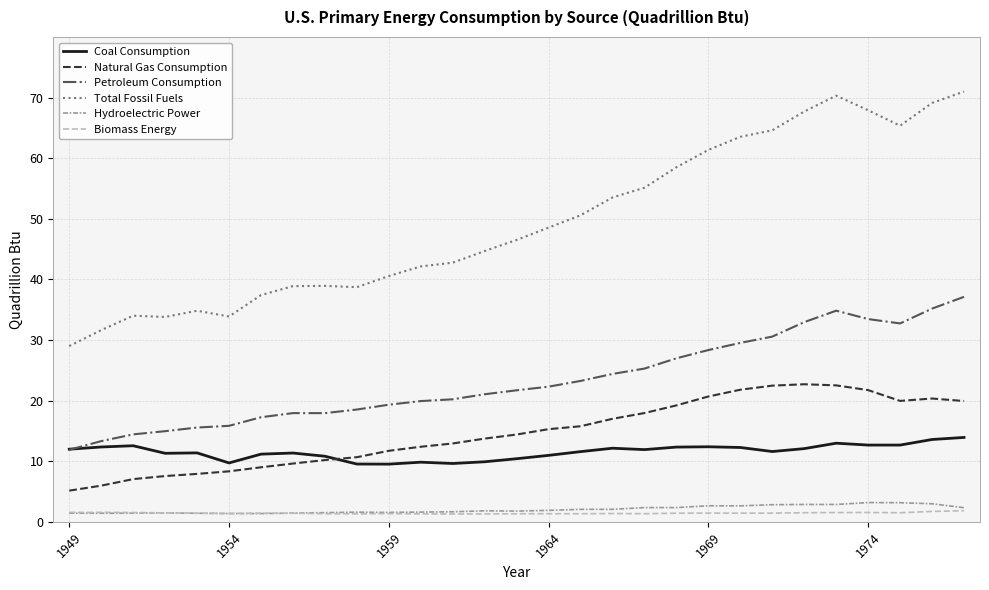

What is the maximum value for Biomass Energy?

1.8